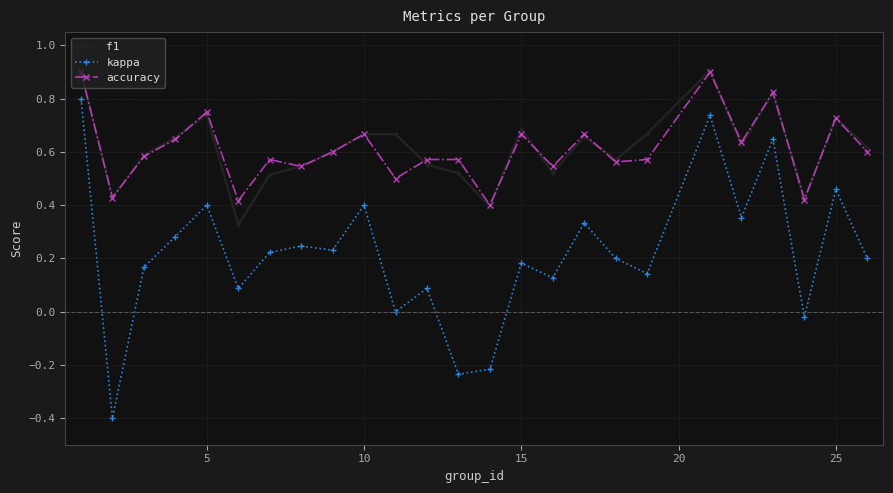

True or false: accuracy and kappa intersect in this chart.

False